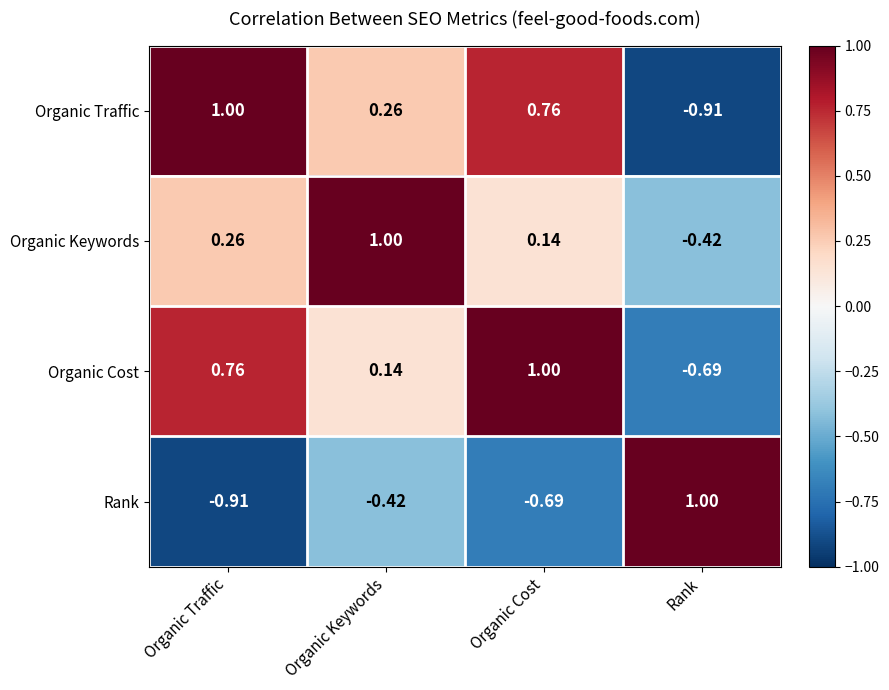

At which label does Organic Cost reach its peak?

Organic Cost